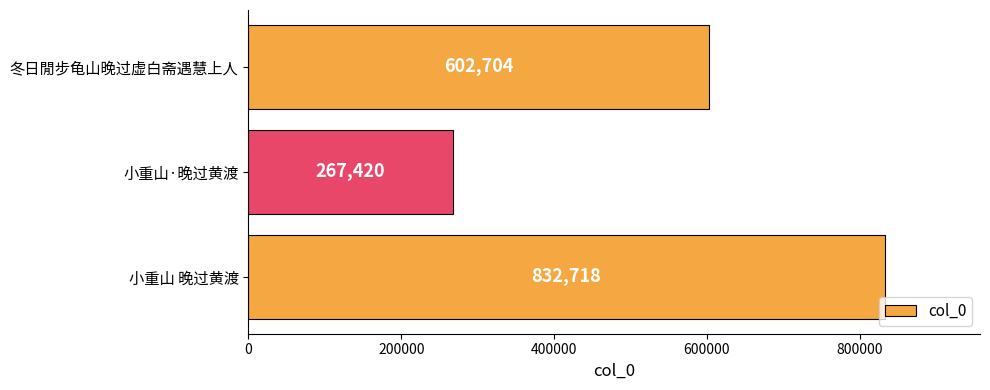

What is the greatest value displayed?

832718